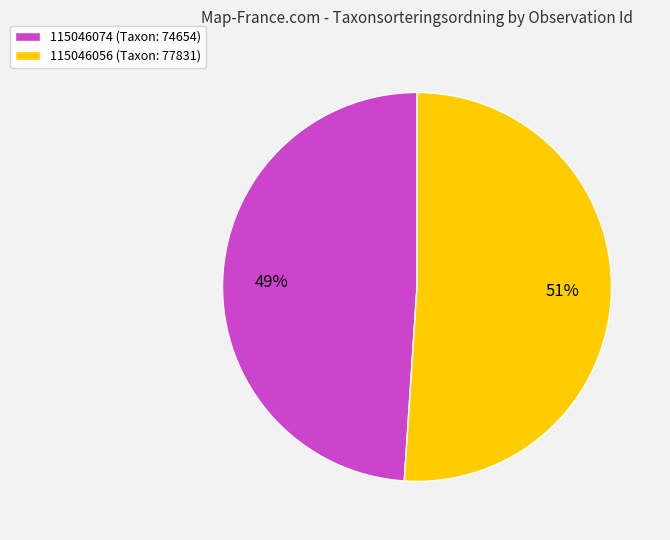

What percentage is the 115046056 slice, to the nearest percent?

51%